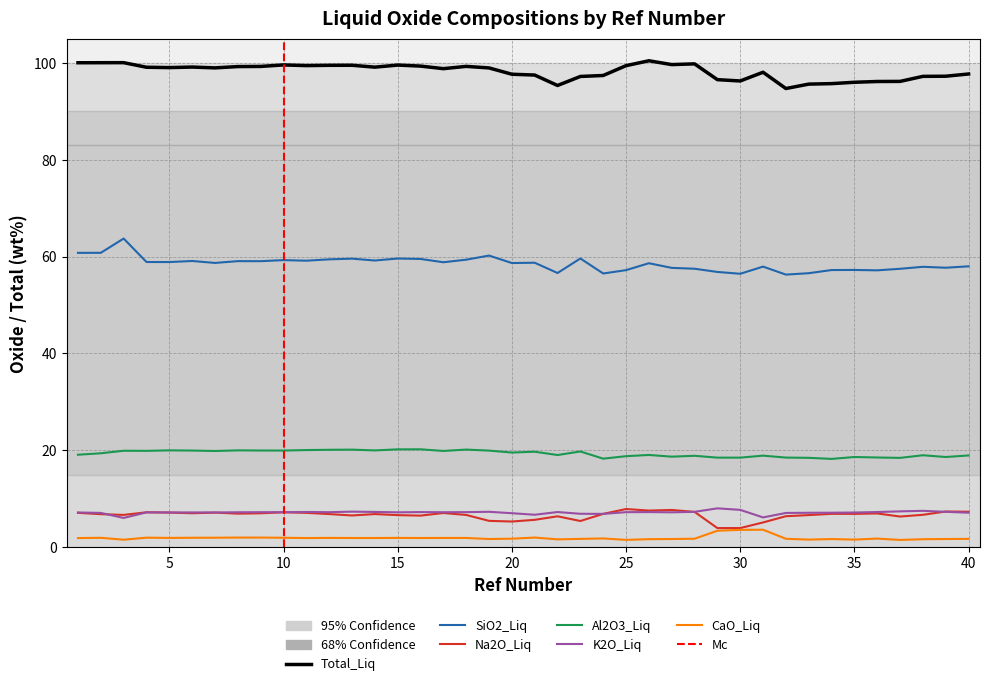

Reading left to right, list all the values displayed in this chart.

Total_Liq: 1=100.0	2=100.0	3=100.0	4=99.1	5=99.0	6=99.1	7=98.9	8=99.2	9=99.2	10=99.5	11=99.4	12=99.5	13=99.5	14=99.1	15=99.5	16=99.3	17=98.8	18=99.2	19=98.9	20=97.6	21=97.5	22=95.3	23=97.2	24=97.4	25=99.4	26=100.4	27=99.6	28=99.8	29=96.5	30=96.2	31=98.0	32=94.7	33=95.6	34=95.7	35=96.0	36=96.1	37=96.2	38=97.2	39=97.2	40=97.7
SiO2_Liq: 1=60.8	2=60.8	3=63.7	4=58.9	5=58.9	6=59.1	7=58.7	8=59.0	9=59.0	10=59.3	11=59.1	12=59.4	13=59.6	14=59.2	15=59.6	16=59.5	17=58.8	18=59.4	19=60.2	20=58.7	21=58.7	22=56.6	23=59.6	24=56.5	25=57.2	26=58.6	27=57.7	28=57.5	29=56.8	30=56.4	31=57.9	32=56.3	33=56.6	34=57.2	35=57.2	36=57.1	37=57.5	38=57.9	39=57.7	40=58.0
Na2O_Liq: 1=7.1	2=6.8	3=6.7	4=7.2	5=7.2	6=7.0	7=7.1	8=6.9	9=7.0	10=7.2	11=7.1	12=6.8	13=6.5	14=6.8	15=6.6	16=6.5	17=7.1	18=6.7	19=5.4	20=5.3	21=5.7	22=6.4	23=5.4	24=6.9	25=7.9	26=7.6	27=7.7	28=7.3	29=4.0	30=4.0	31=5.1	32=6.4	33=6.6	34=6.9	35=6.9	36=7.0	37=6.3	38=6.7	39=7.4	40=7.3
Al2O3_Liq: 1=19.1	2=19.4	3=19.9	4=19.9	5=20.0	6=19.9	7=19.9	8=20.0	9=20.0	10=19.9	11=20.1	12=20.1	13=20.1	14=20.0	15=20.2	16=20.2	17=19.9	18=20.1	19=19.9	20=19.5	21=19.7	22=19.0	23=19.8	24=18.3	25=18.8	26=19.0	27=18.7	28=18.9	29=18.5	30=18.5	31=18.9	32=18.5	33=18.4	34=18.2	35=18.6	36=18.5	37=18.4	38=19.0	39=18.6	40=18.9
K2O_Liq: 1=7.2	2=7.1	3=6.0	4=7.2	5=7.2	6=7.2	7=7.2	8=7.2	9=7.2	10=7.2	11=7.3	12=7.2	13=7.3	14=7.3	15=7.2	16=7.2	17=7.2	18=7.2	19=7.3	20=7.0	21=6.7	22=7.3	23=6.9	24=6.9	25=7.2	26=7.2	27=7.2	28=7.3	29=8.0	30=7.7	31=6.2	32=7.1	33=7.1	34=7.1	35=7.2	36=7.3	37=7.4	38=7.5	39=7.3	40=7.1
CaO_Liq: 1=1.9	2=1.9	3=1.6	4=2.0	5=1.9	6=1.9	7=2.0	8=2.0	9=2.0	10=1.9	11=1.9	12=1.9	13=1.9	14=1.9	15=1.9	16=1.9	17=1.9	18=1.9	19=1.7	20=1.8	21=2.0	22=1.6	23=1.7	24=1.8	25=1.5	26=1.7	27=1.7	28=1.8	29=3.4	30=3.6	31=3.6	32=1.7	33=1.6	34=1.7	35=1.6	36=1.8	37=1.5	38=1.6	39=1.7	40=1.7